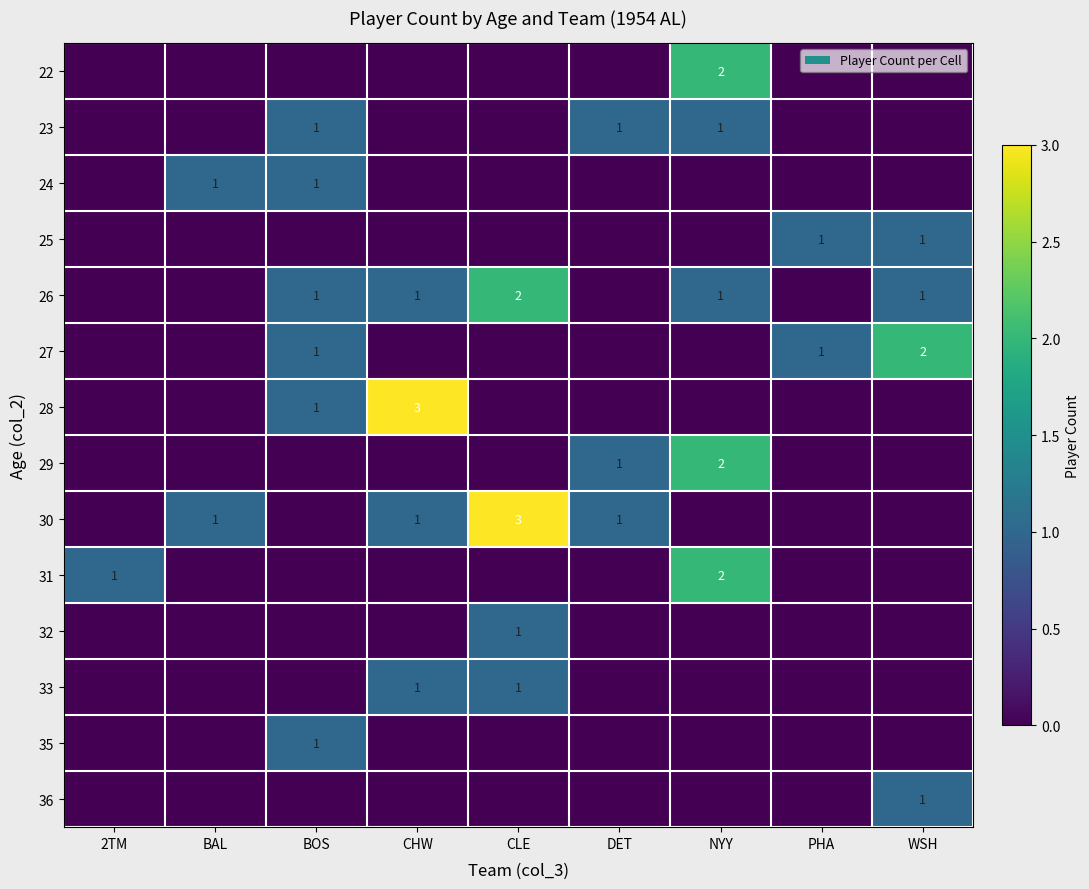

Rank the series by their maximum value, from highest to lowest.

28, 30, 22, 26, 27, 29, 31, 23, 24, 25, 32, 33, 35, 36